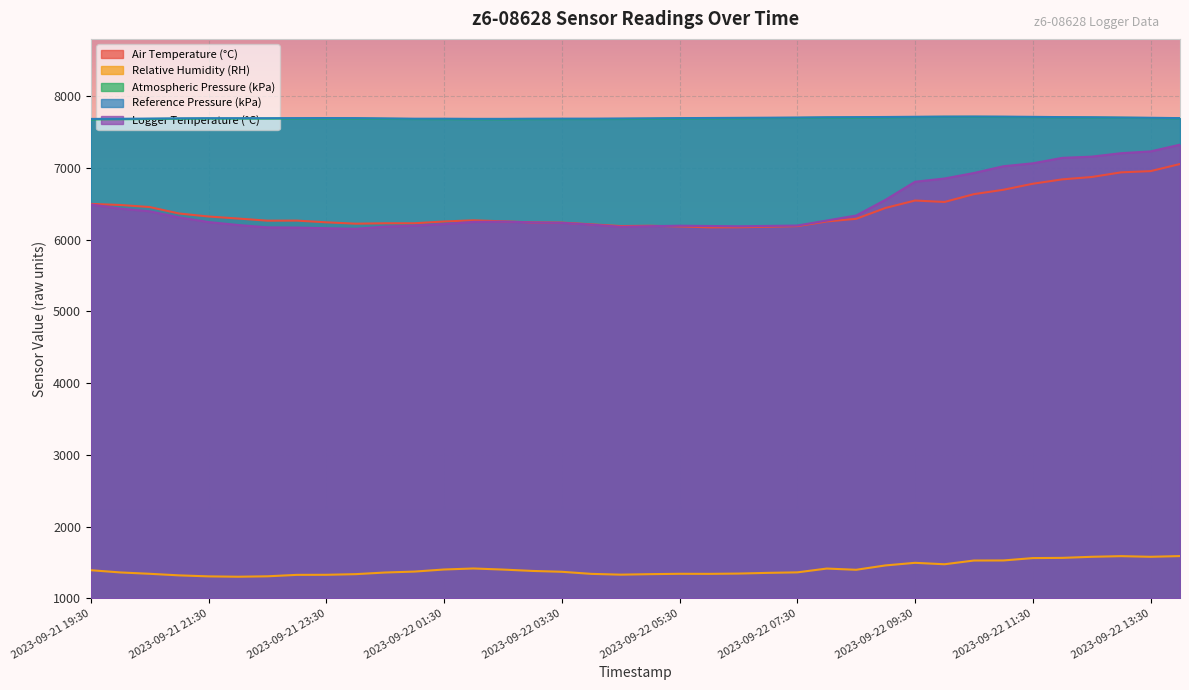

Is it true that Logger Temperature (°C) equals 4686 at 2023-09-22 10:00?

False